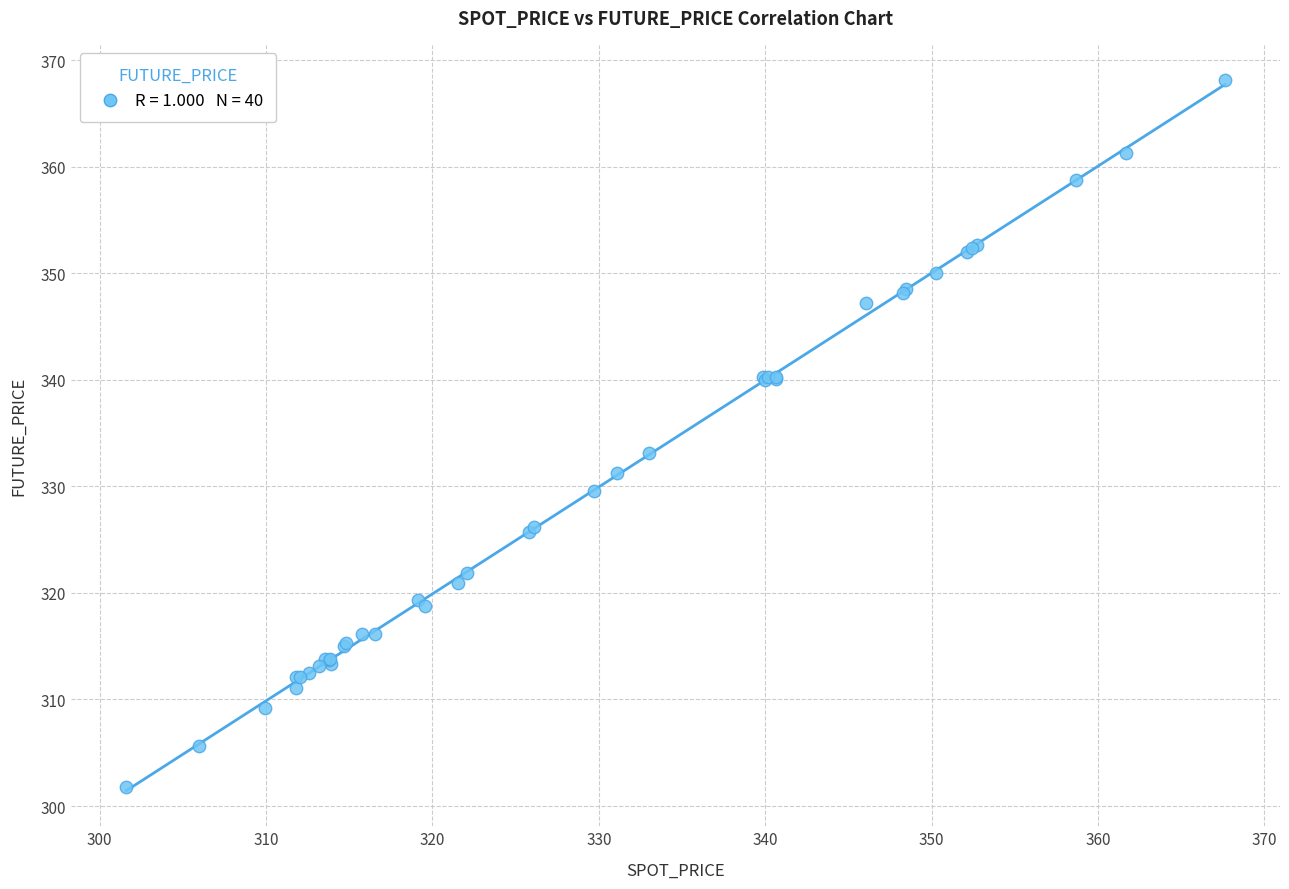

What Y value in the scatter plot is closest to 334?

333.1